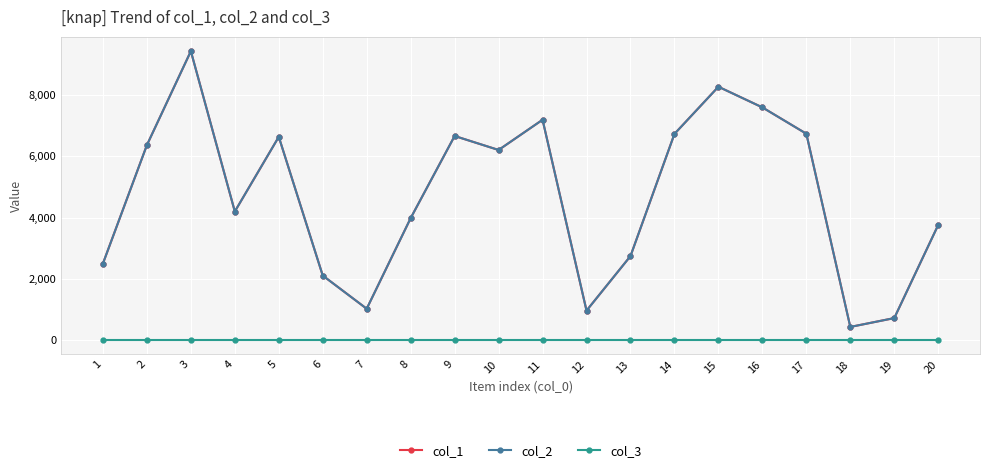

True or false: col_3 and col_2 cross at least once.

False